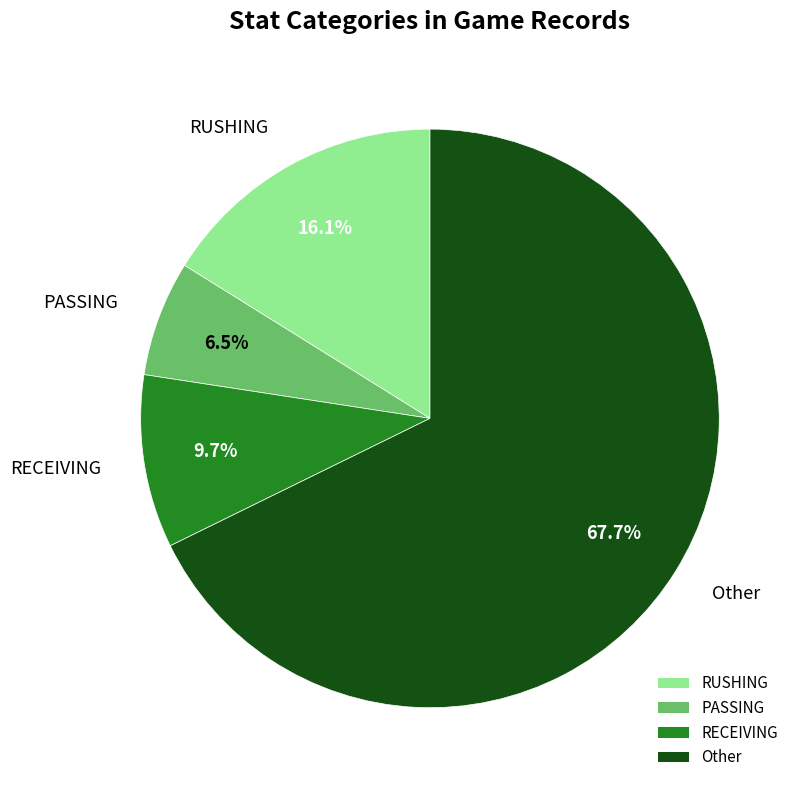

To the nearest percent, what is the average slice percentage?

25%